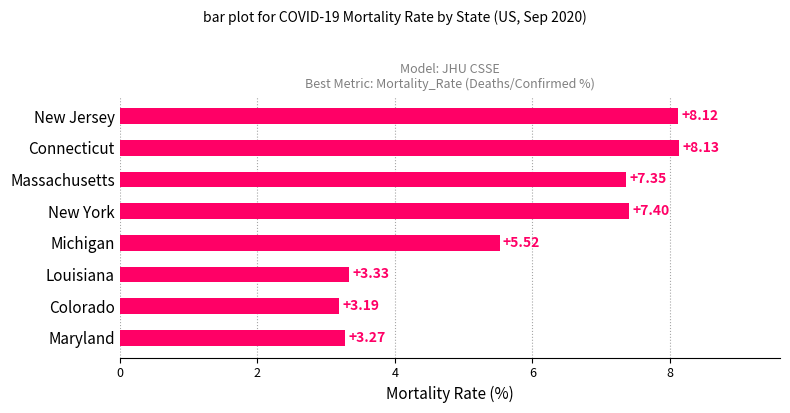

Which has a higher value, New York or Colorado?

New York